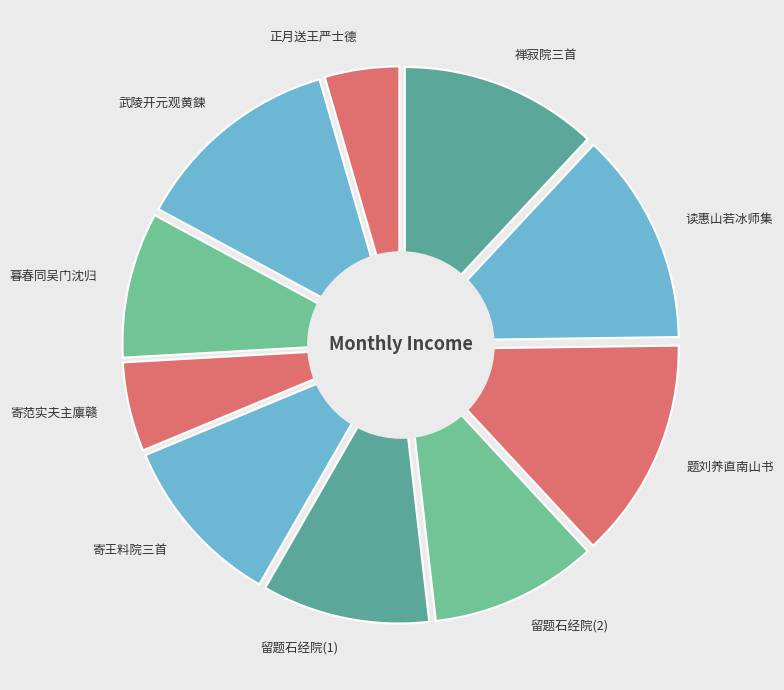

To the nearest percent, what percentage of the pie is 暮春同吴门沈归愚登蒜山憩清宁道院三首 其三?

9%